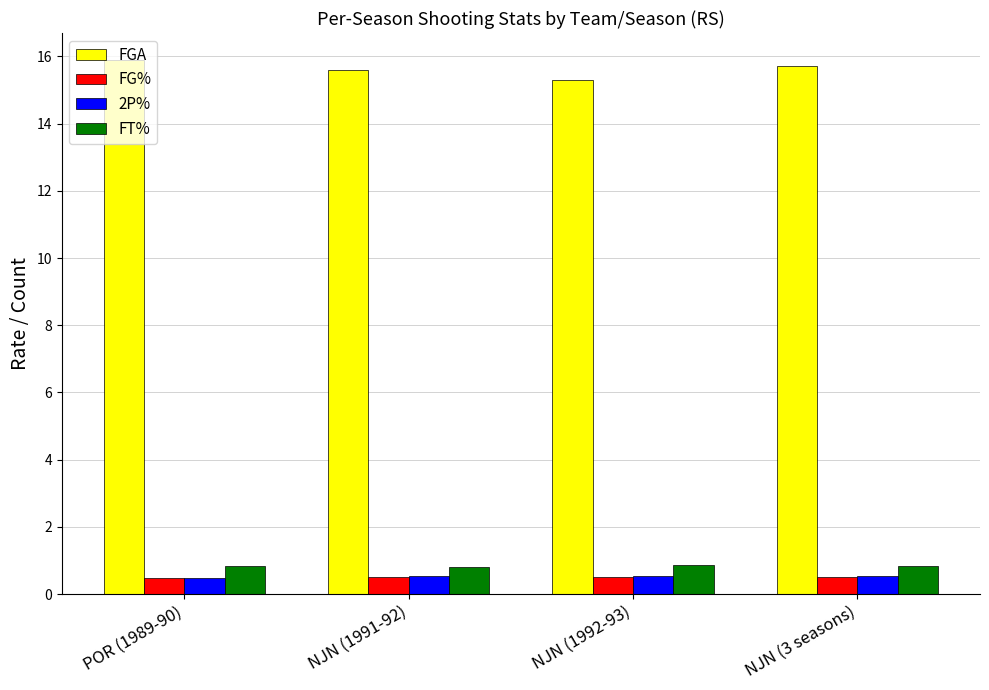

What is the label of the 2nd bar from the left?

NJN (1991-92)